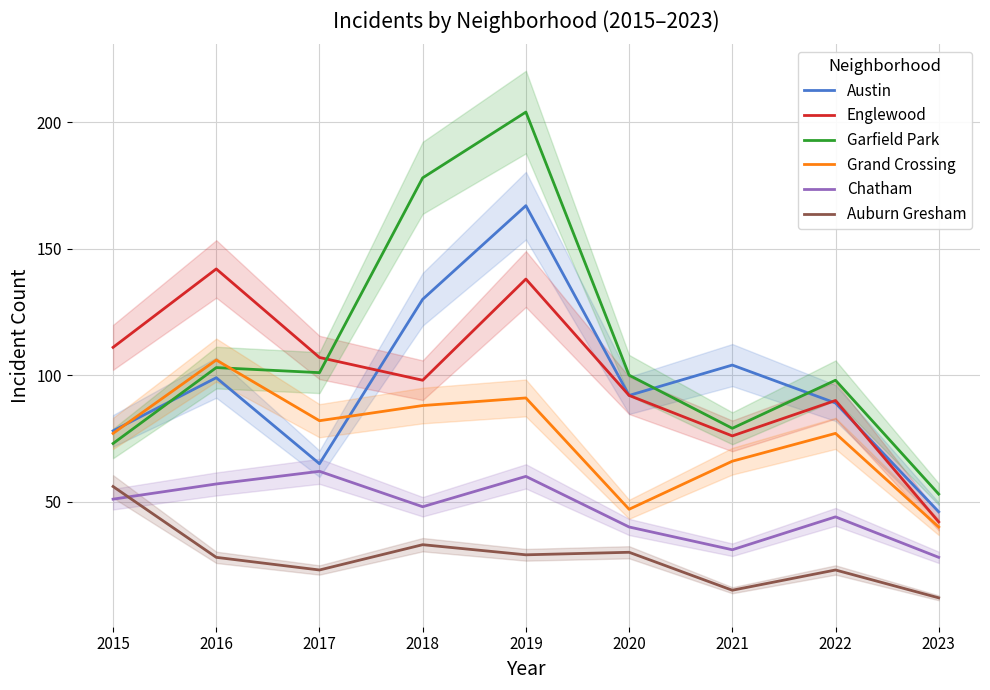

True or false: Grand Crossing has more than 2 interior local peaks.

True